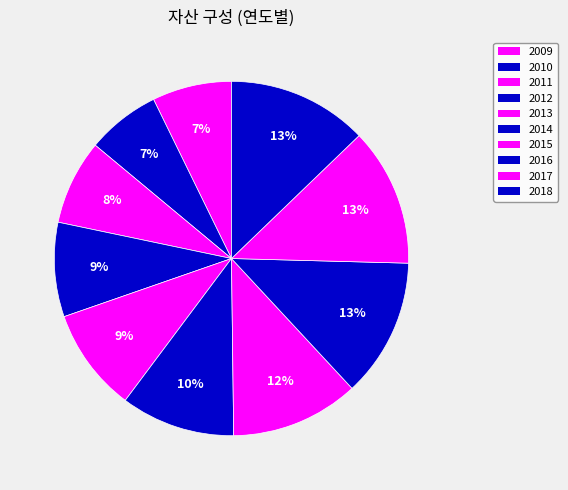

Combined, what portion of the pie is 2017 and 2011?

20.4%